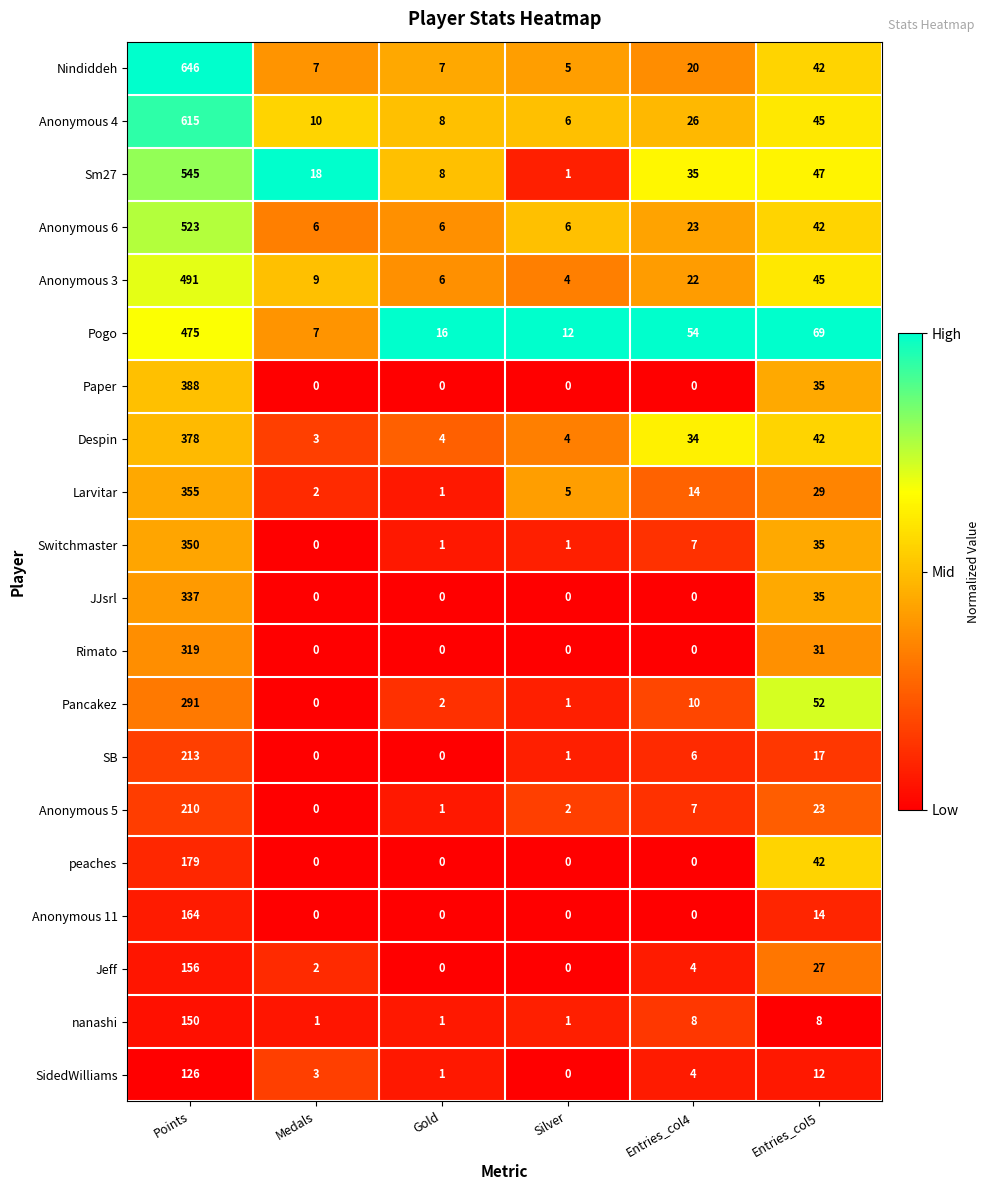

Which series has the largest total across all categories?

Nindiddeh